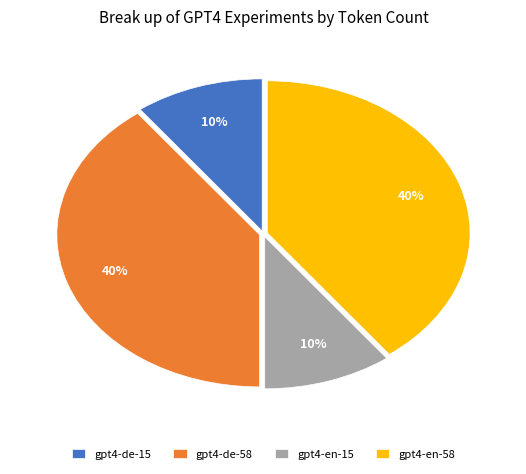

Do gpt4-en-15 and gpt4-de-15 together represent more than half of the pie?

No